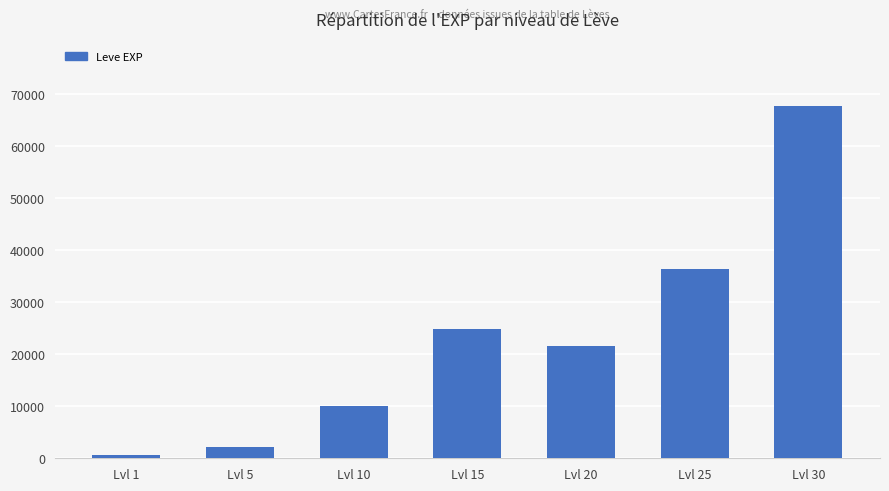

What is the sum of the values at Lvl 30 and Lvl 10?

77720